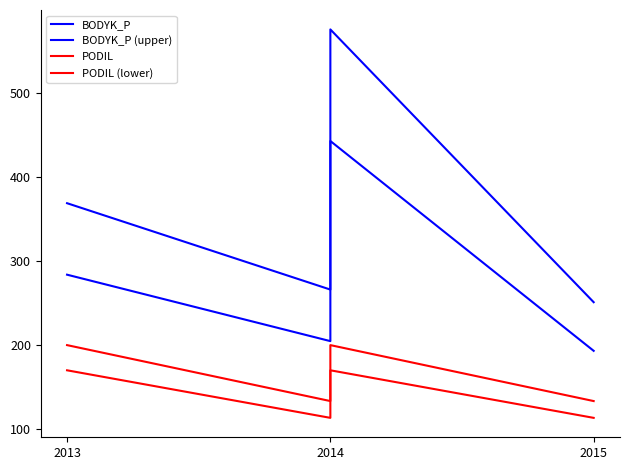

Which category has the lowest value across all series?

2014